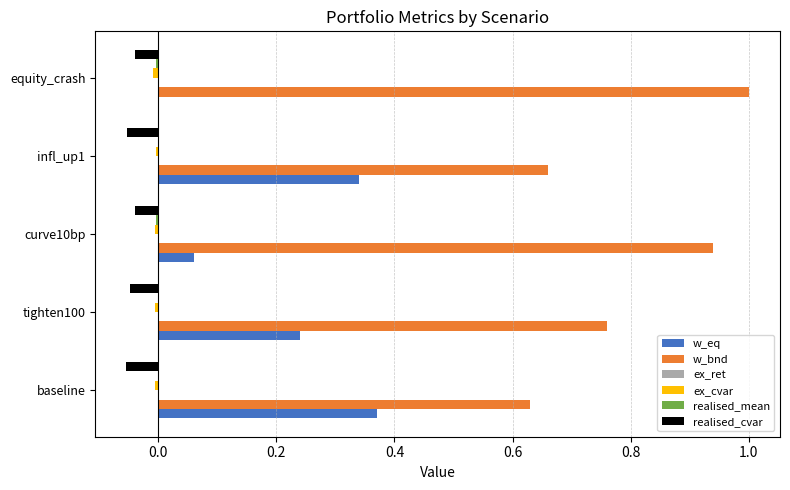

Which category has the highest value in the w_bnd series?

equity_crash